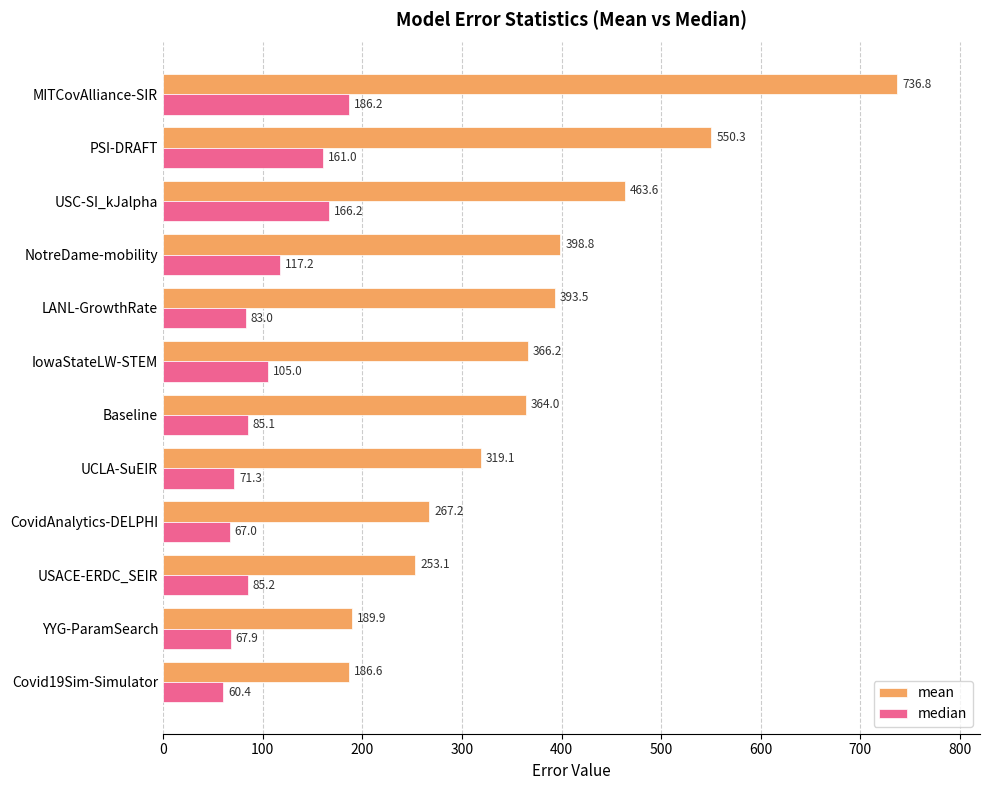

How many values in the median series exceed 85?

7